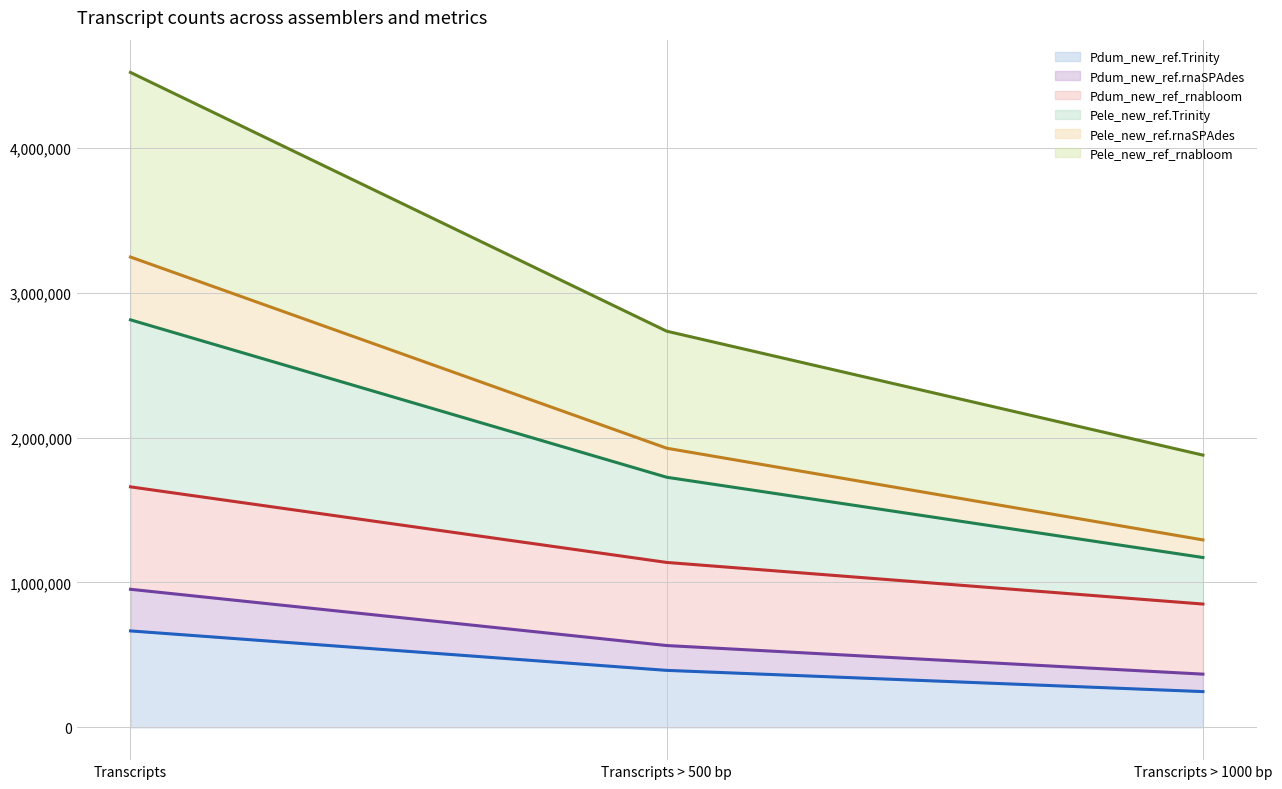

Which category has the highest value across all series?

Transcripts